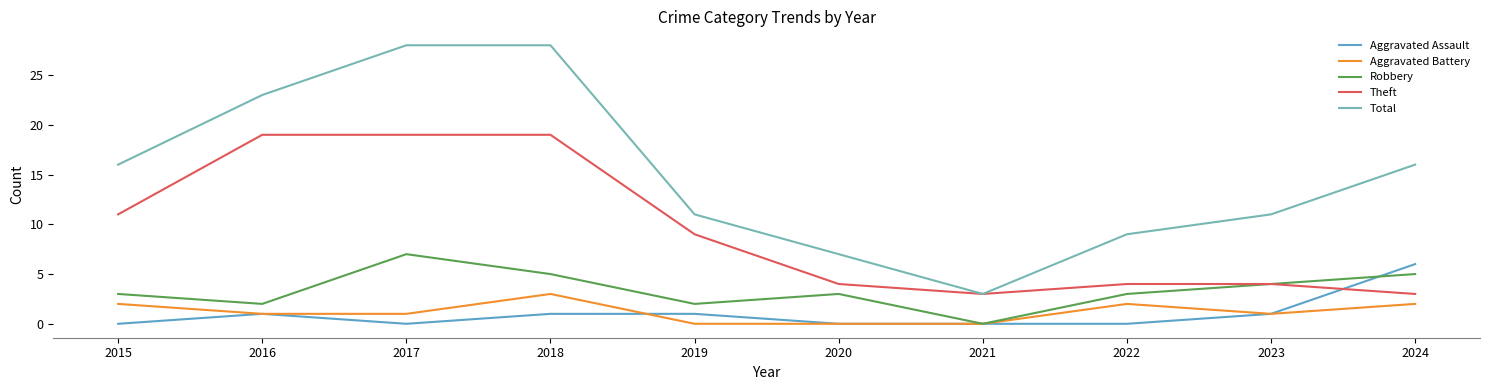

Reading right to left, what are all the values shown in this chart?

Aggravated Assault: 6	1	0	0	0	1	1	0	1	0
Aggravated Battery: 2	1	2	0	0	0	3	1	1	2
Robbery: 5	4	3	0	3	2	5	7	2	3
Theft: 3	4	4	3	4	9	19	19	19	11
Total: 16	11	9	3	7	11	28	28	23	16